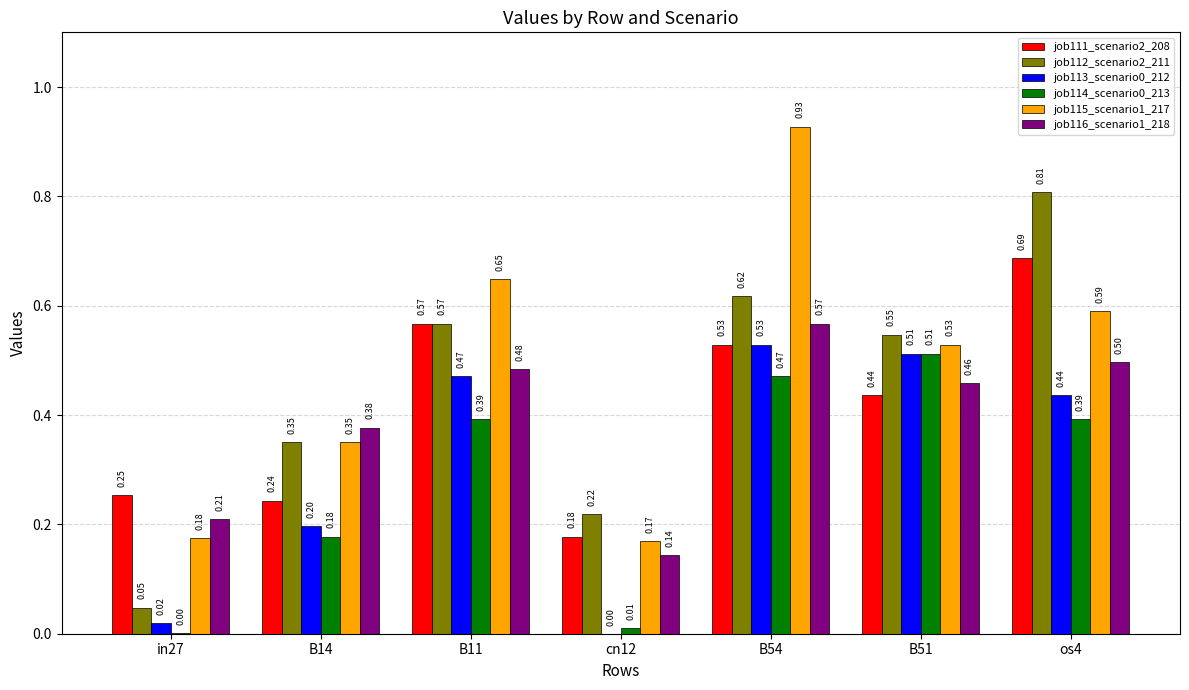

Which series has the largest total across all categories?

job115_scenario1_217